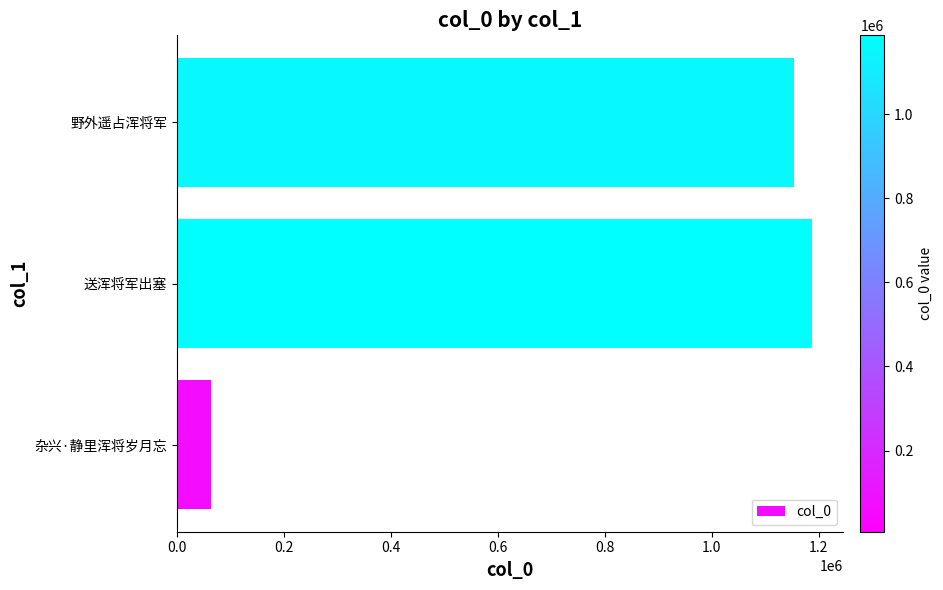

The value at 野外遥占浑将军 is 1597352. True or false?

False